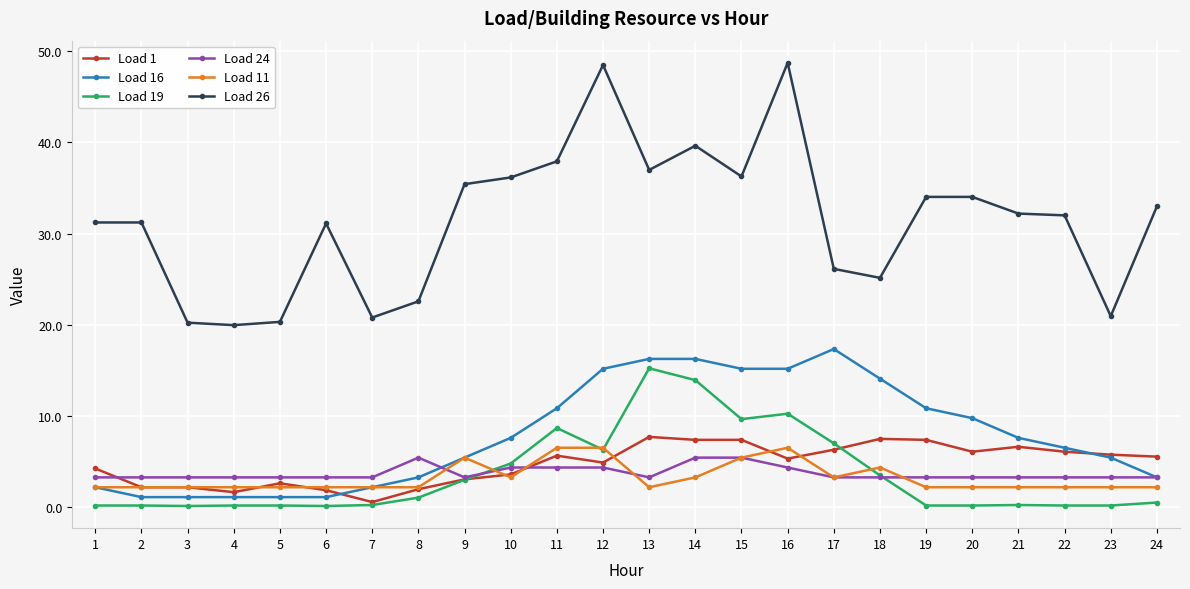

Which series has the widest spread of values?

Load 26